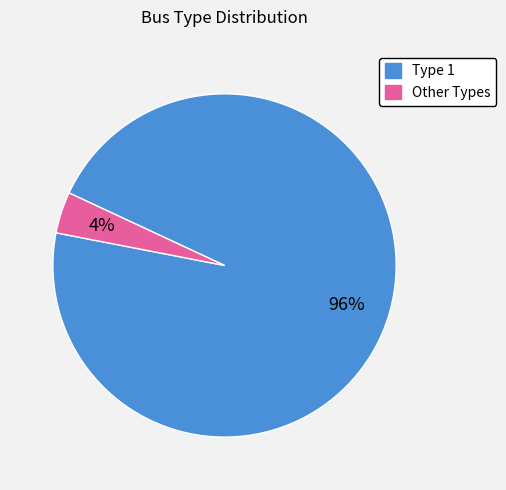

To the nearest percent, what is the difference between the largest and smallest slice percentages?

92%